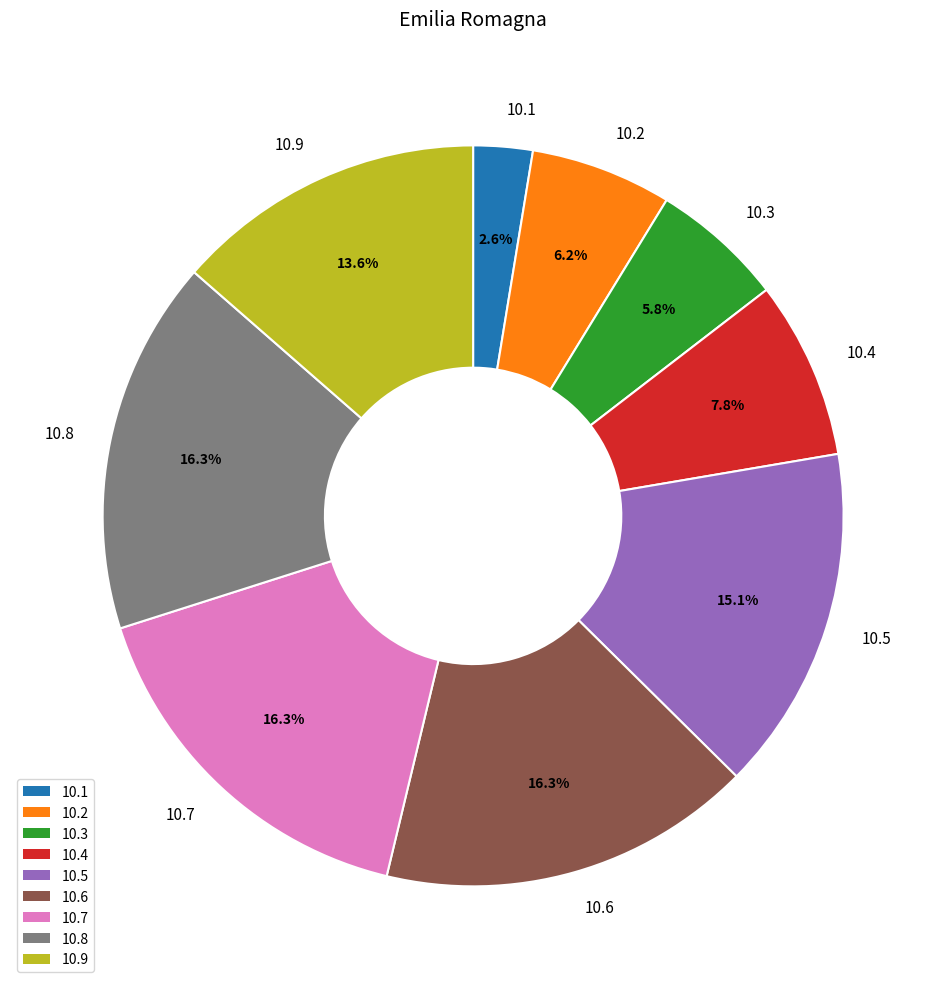

Does 10.4 account for over 50% of the chart?

No